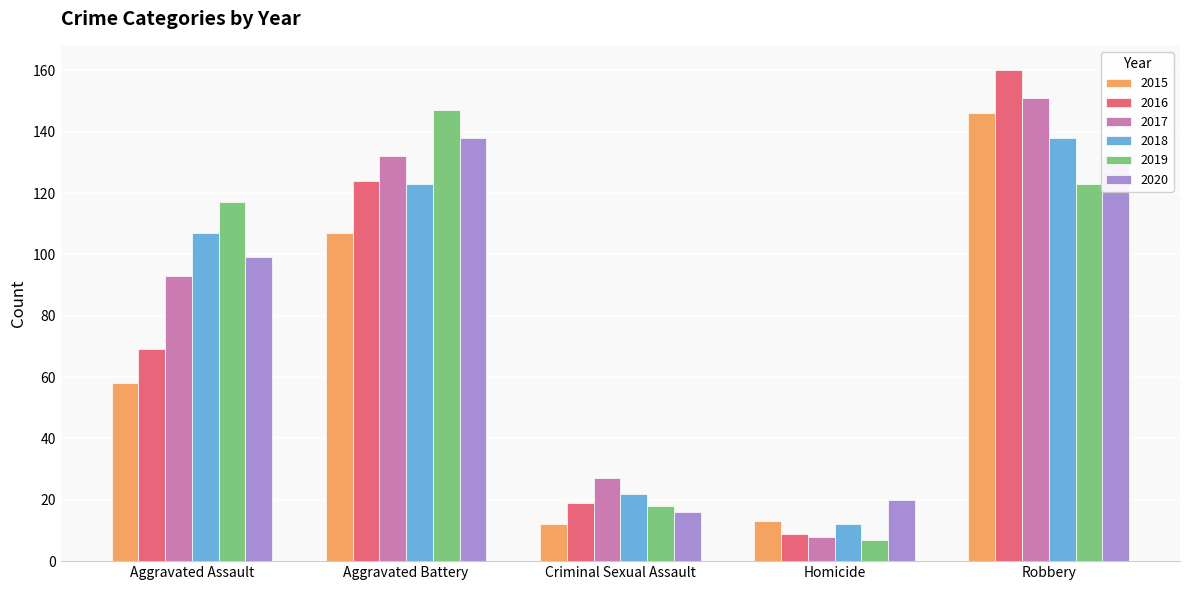

At how many categories does at least one series exceed 56?

3